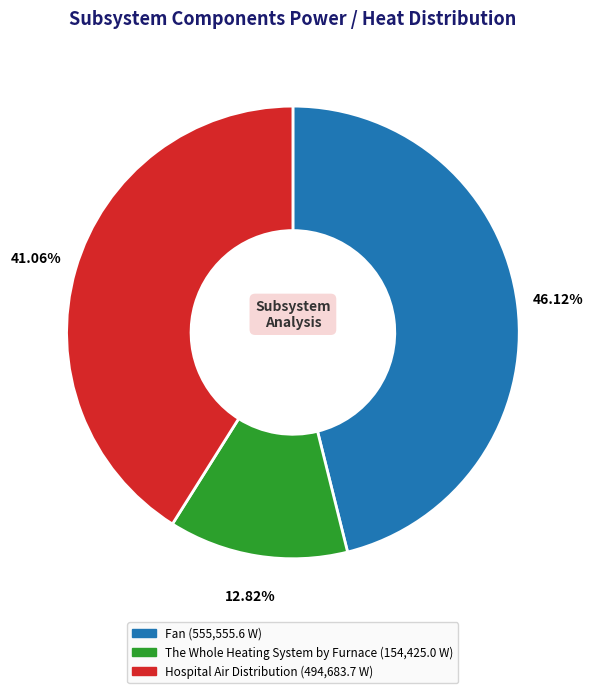

Does any single category account for the majority?

No